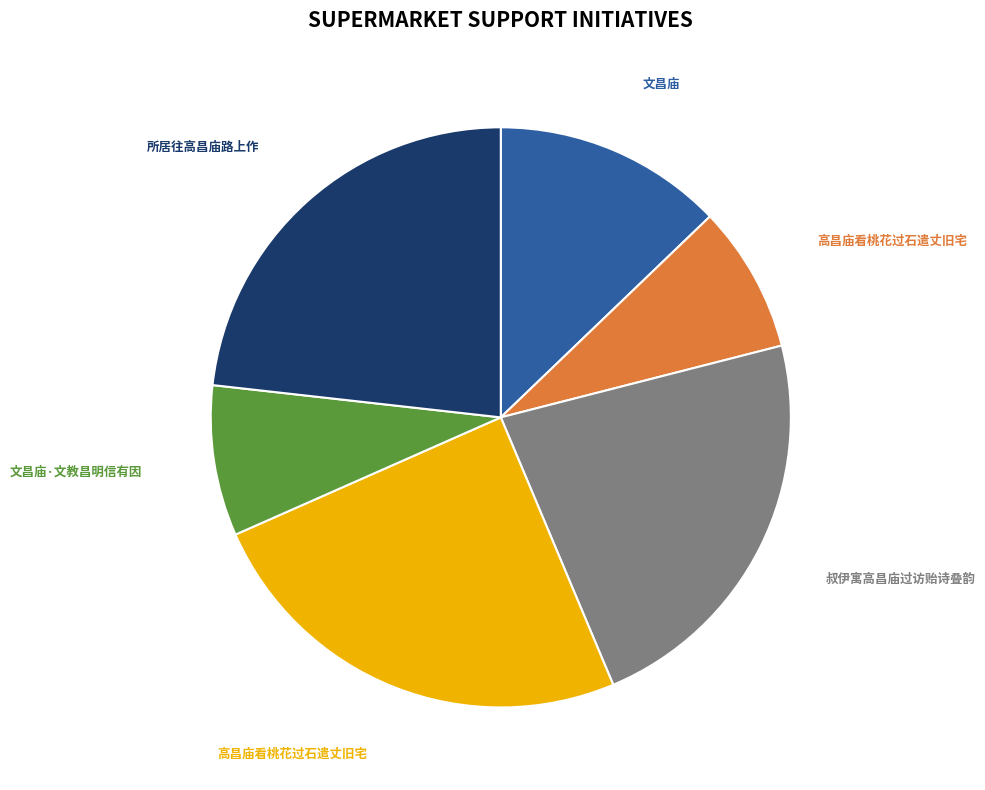

Is there a majority slice in this chart?

No